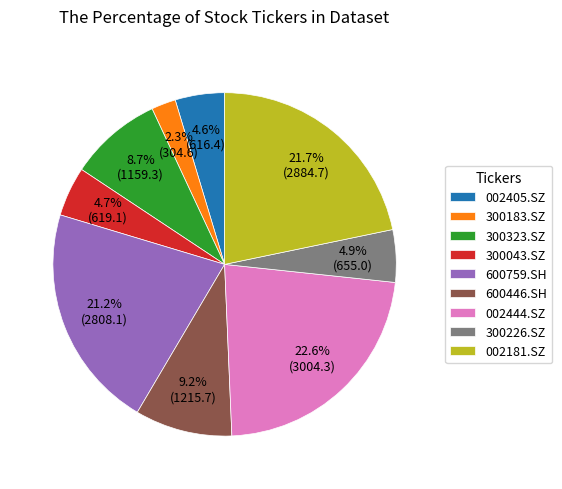

Approximately how many times larger is the value at 300323.SZ compared to 300043.SZ?

1.9